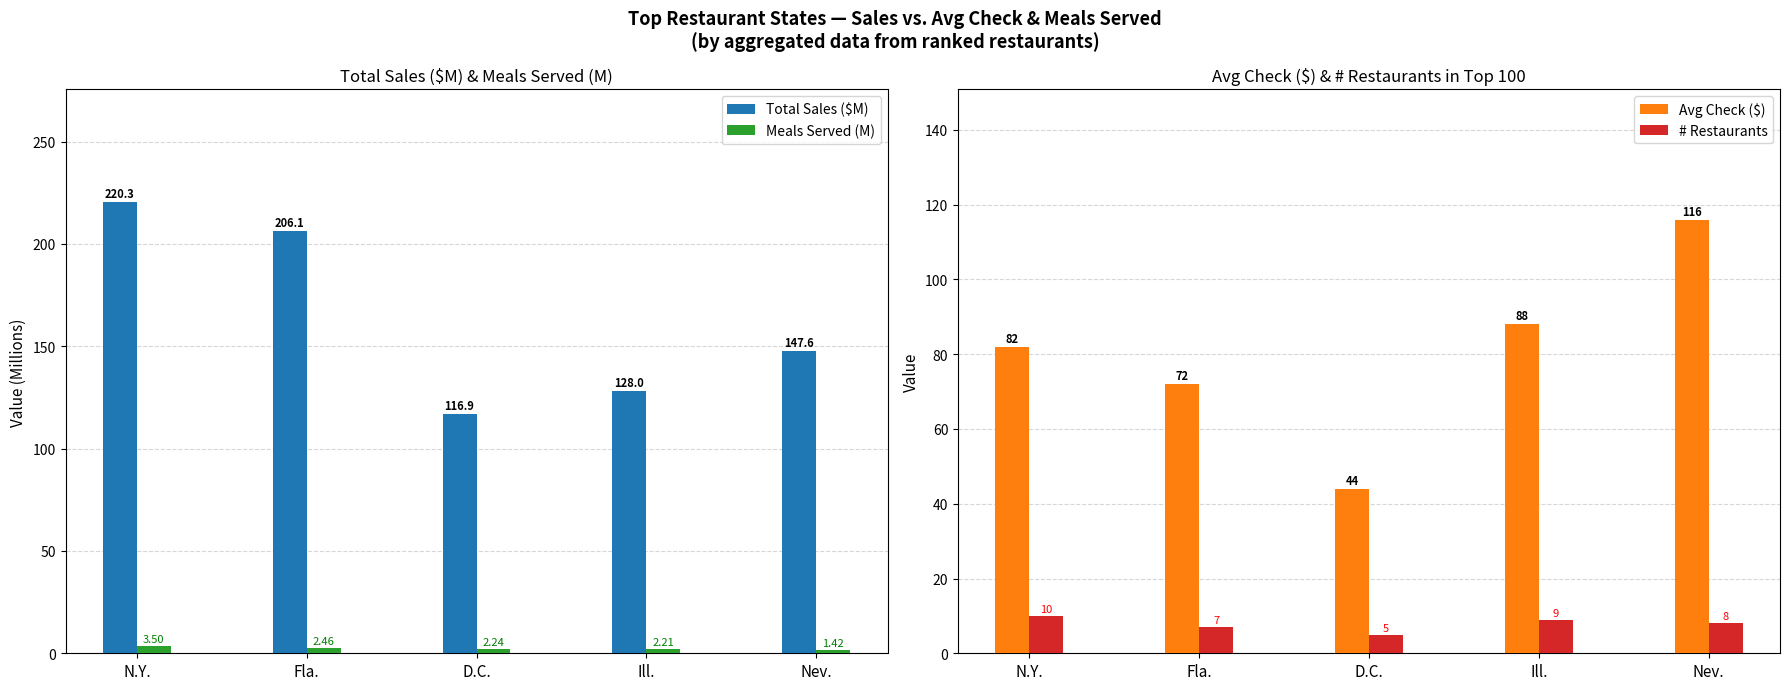

At N.Y., list the series in order from smallest to largest.

Meals Served (M), # Restaurants, Avg Check ($), Total Sales ($M)